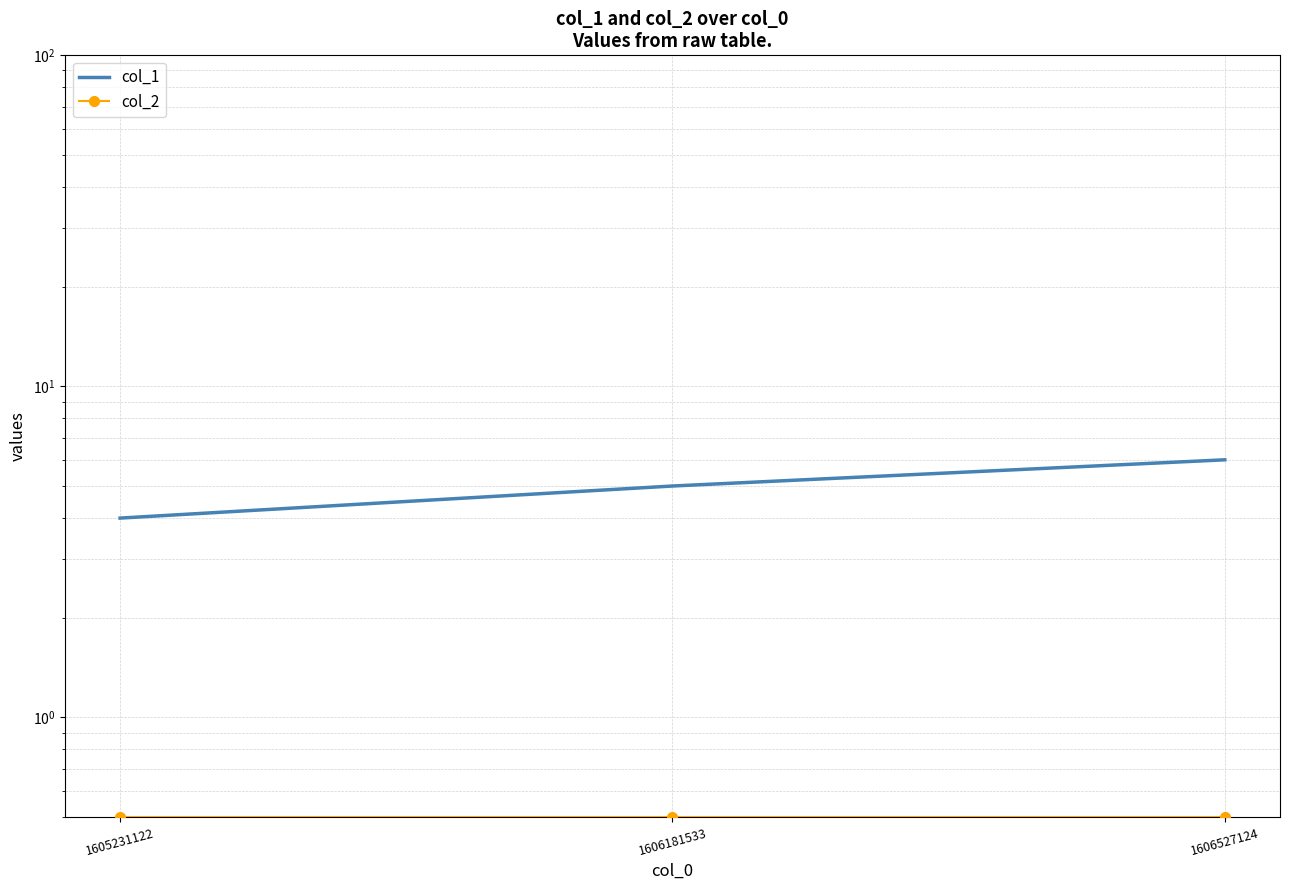

What are all the series names shown in the legend?

col_1, col_2